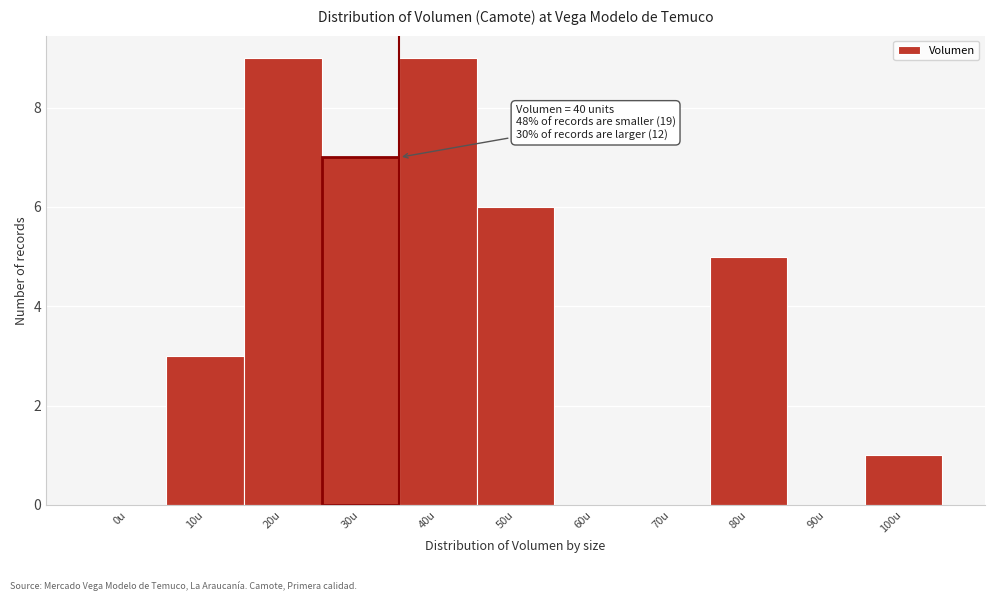

Reading left to right, transcribe all the data shown in this chart.

0u=0	10u=3	20u=9	30u=7	40u=9	50u=6	60u=0	70u=0	80u=5	90u=0	100u=1